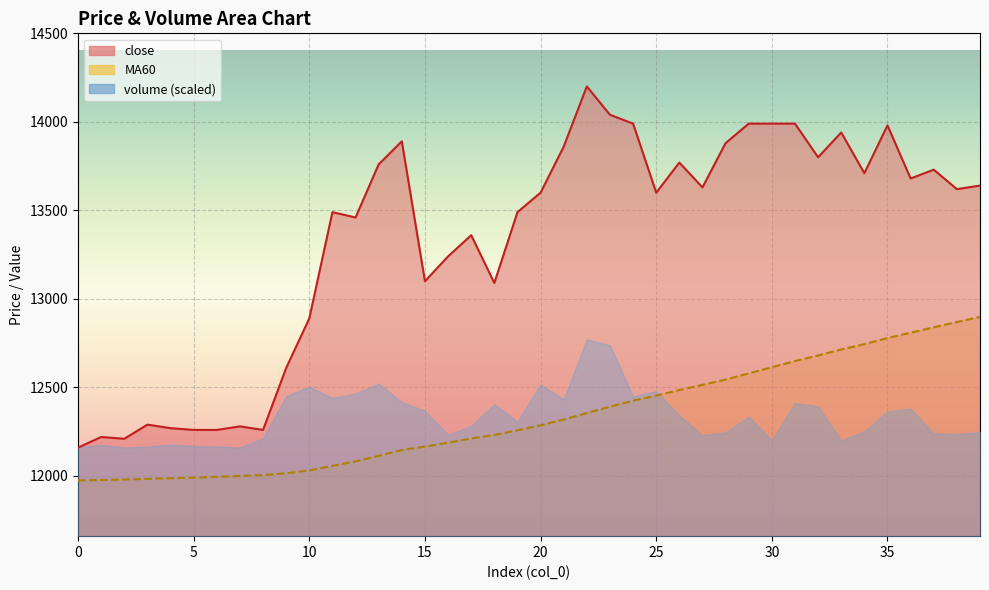

How many interior local valleys does the close series have?

11